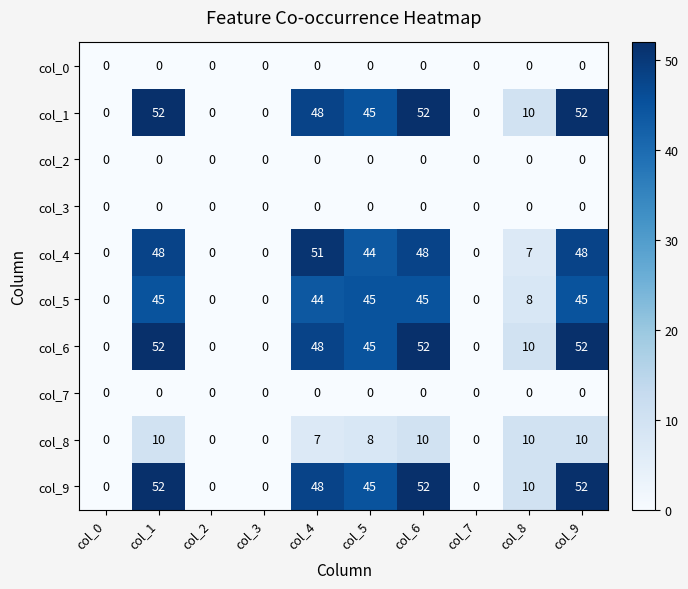

What is the greatest value displayed?

52